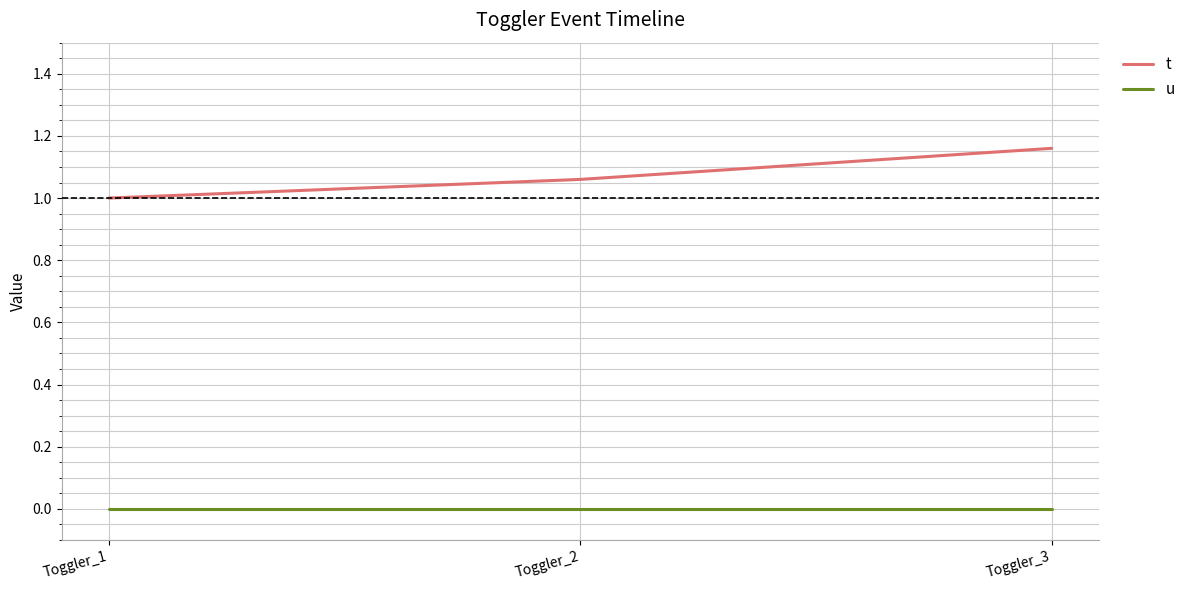

At which category does the chart reach its peak across all series?

Toggler_3